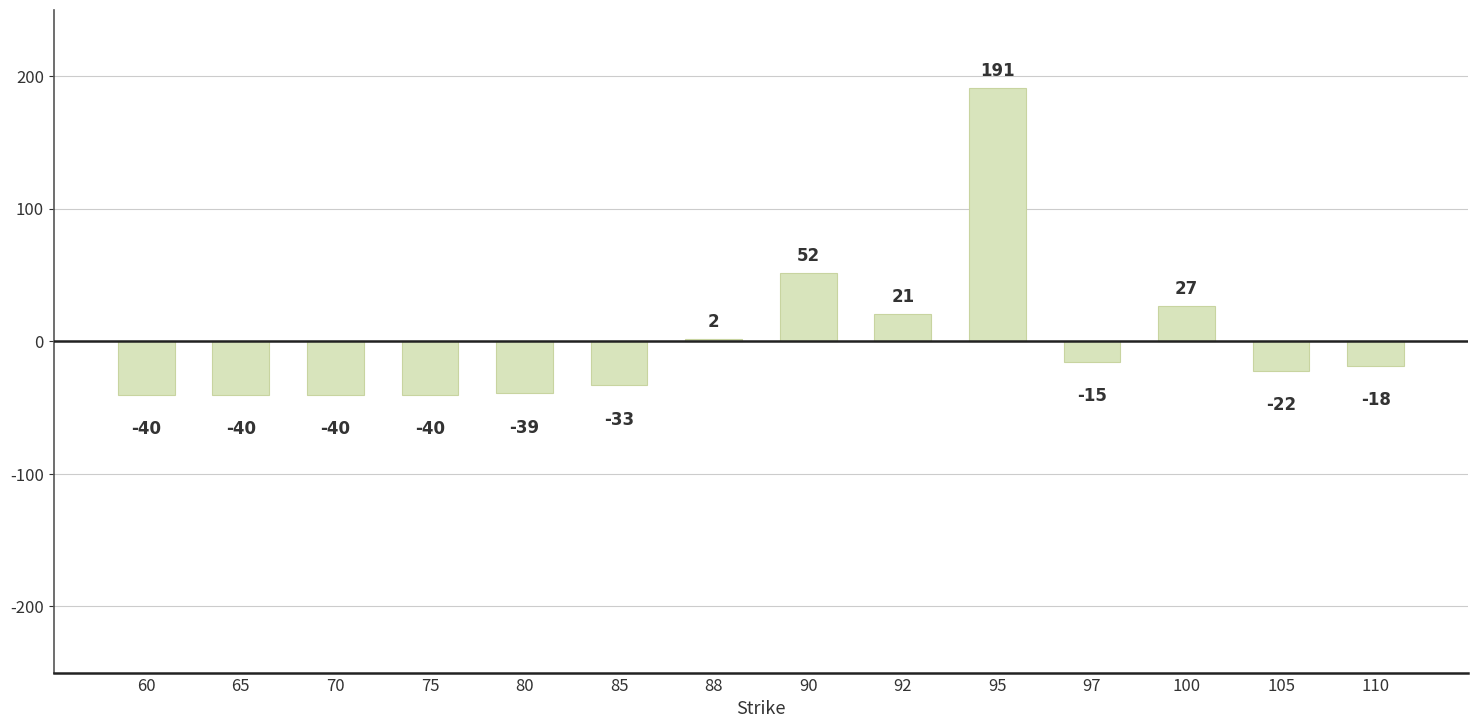

What is the minimum value shown in the chart?

-40.4